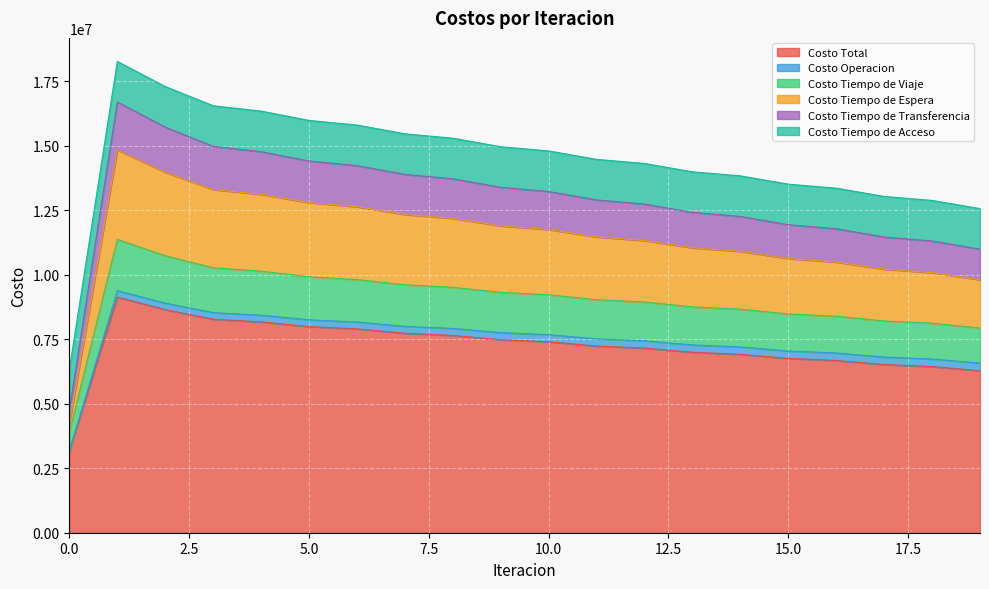

What is the lowest value of the Costo Total series?

3169177.5